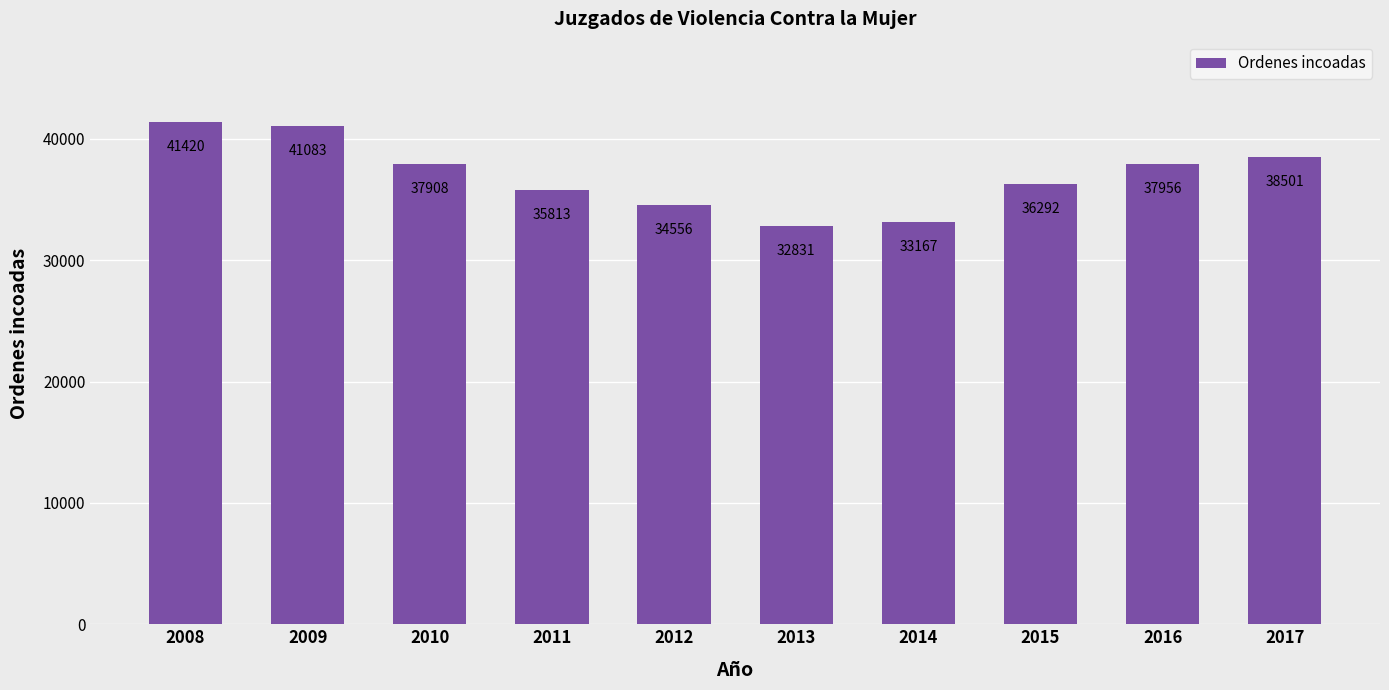

Which has a higher value, 2009 or 2012?

2009